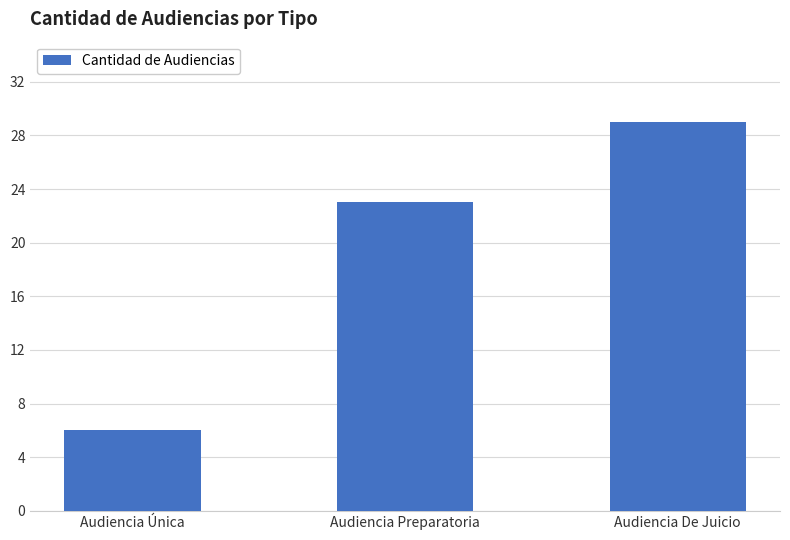

Does the chart contain any negative values?

No